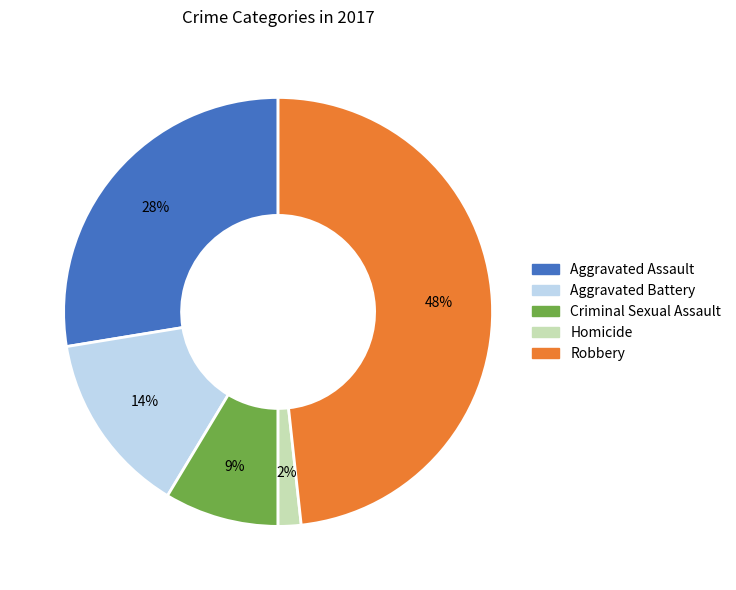

Between Aggravated Battery and Homicide, which is larger?

Aggravated Battery